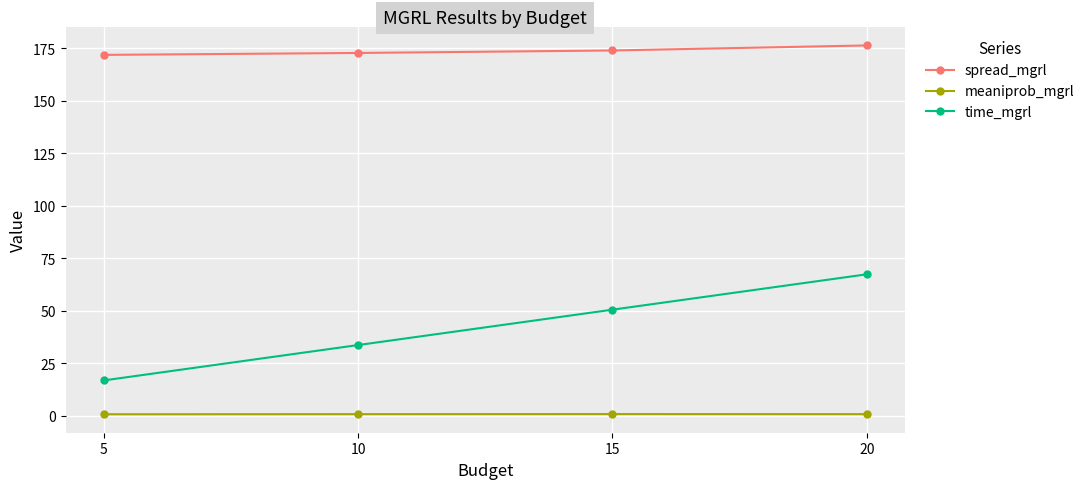

True or false: time_mgrl and meaniprob_mgrl intersect in this chart.

False